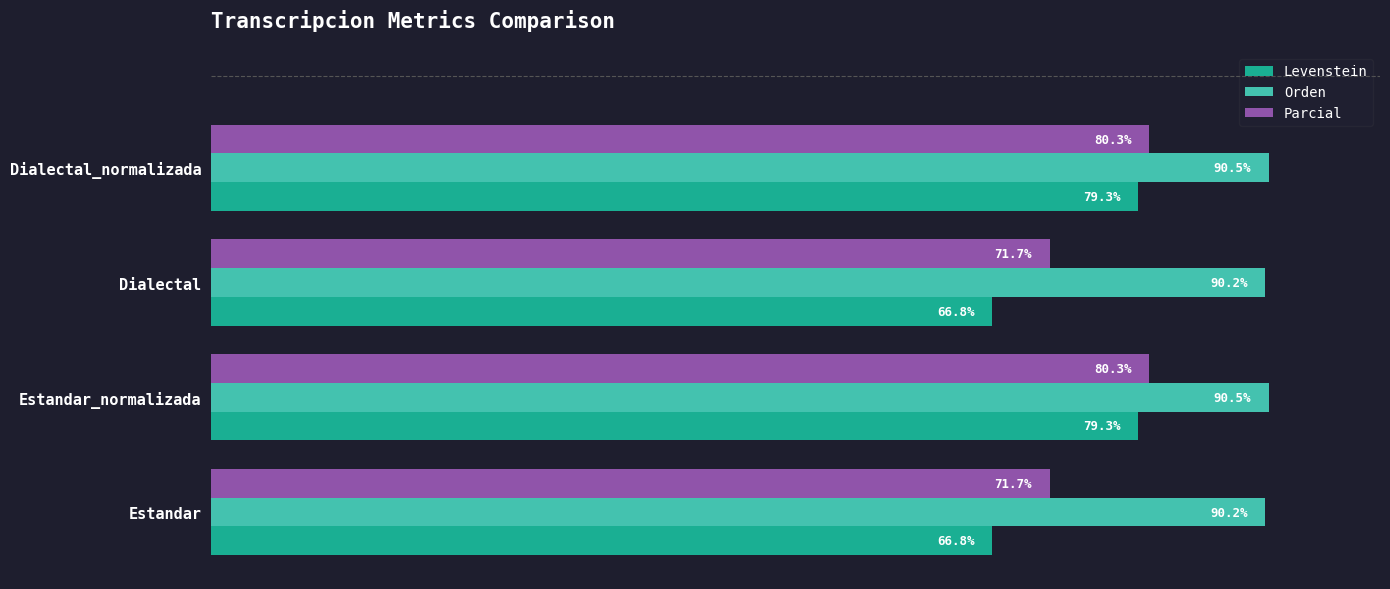

Rank the series by their average value, from highest to lowest.

Orden, Parcial, Levenstein